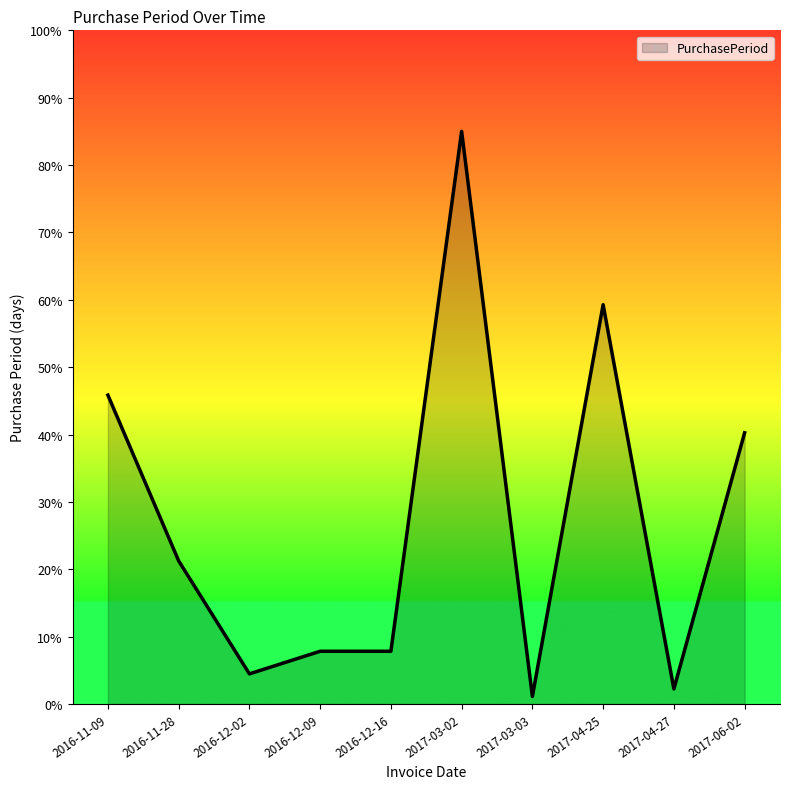

Which label corresponds to the largest value in the chart?

2017-03-02